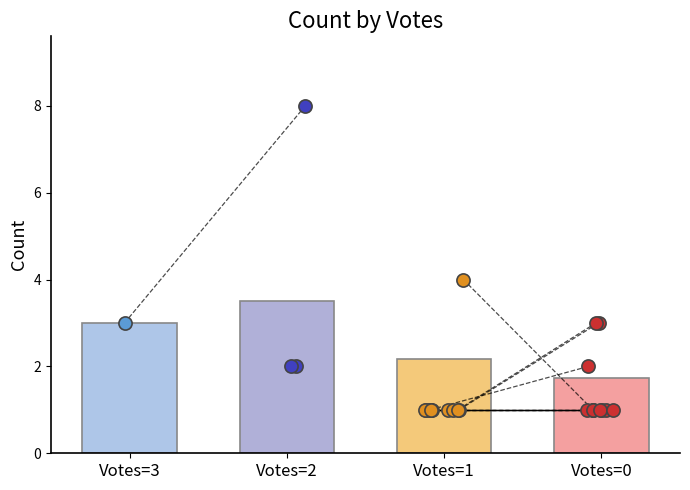

What is the change in value from 2 to 1?

-1